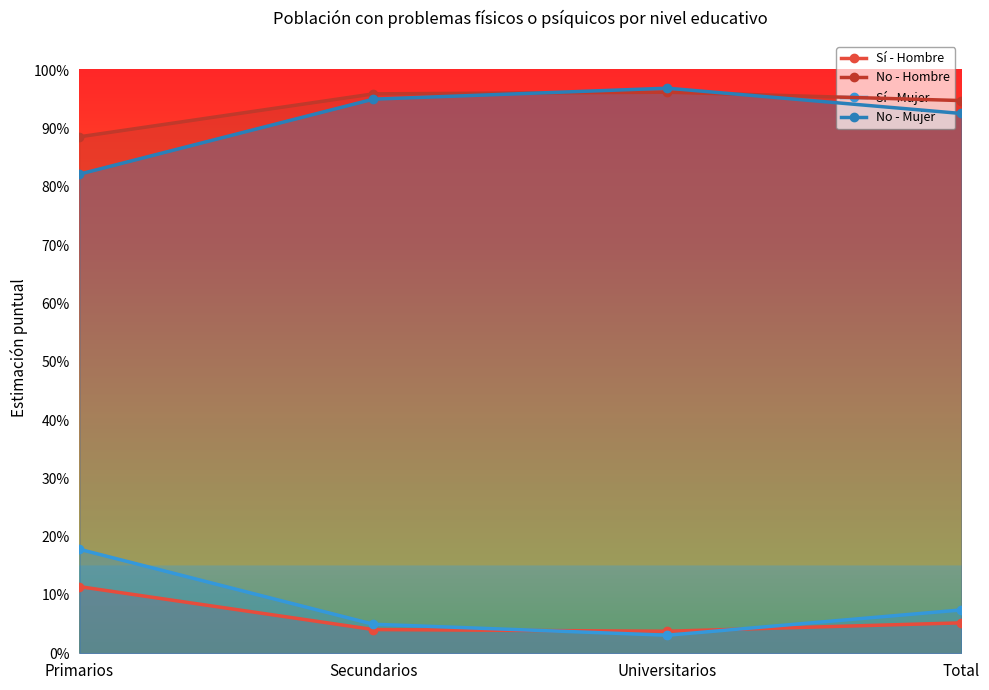

The value of No - Hombre at Total is 0.9. True or false?

True